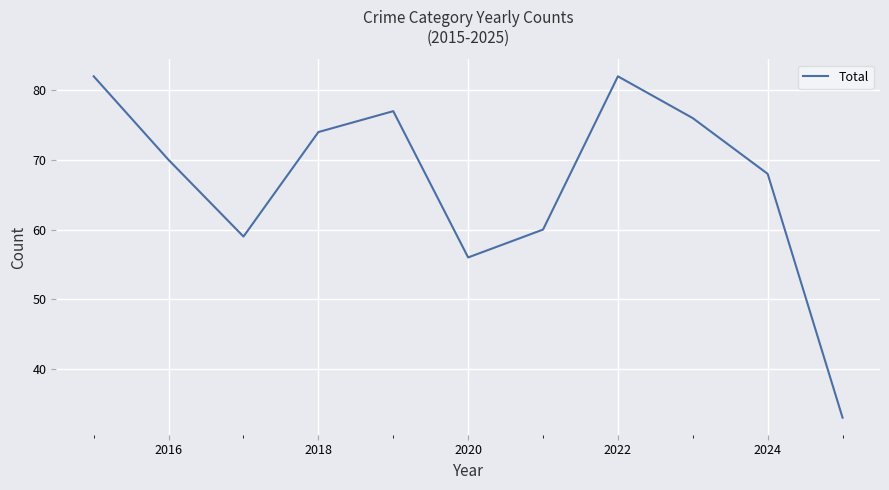

What is the difference between the maximum and minimum values?

49